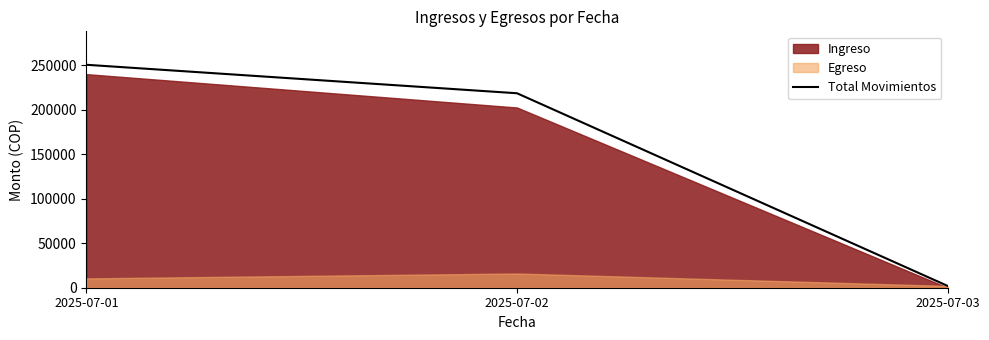

What is the average value?

157000